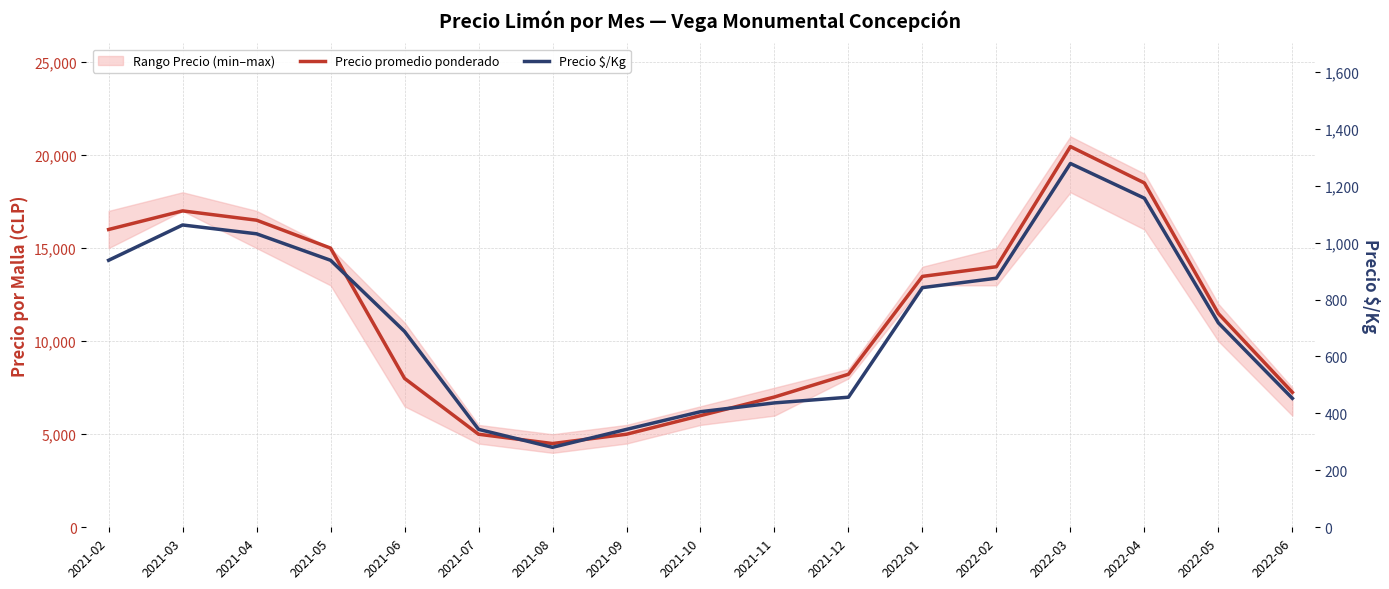

How many interior local valleys does the Precio promedio ponderado series have?

1